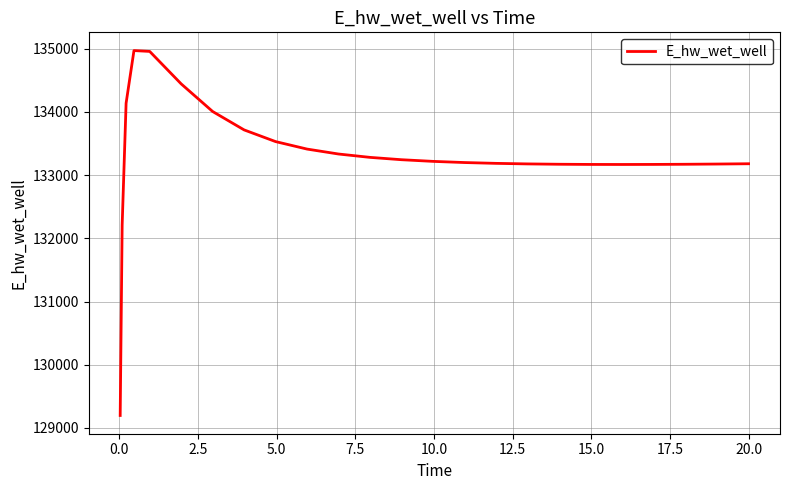

What is the smallest value displayed?

129197.7